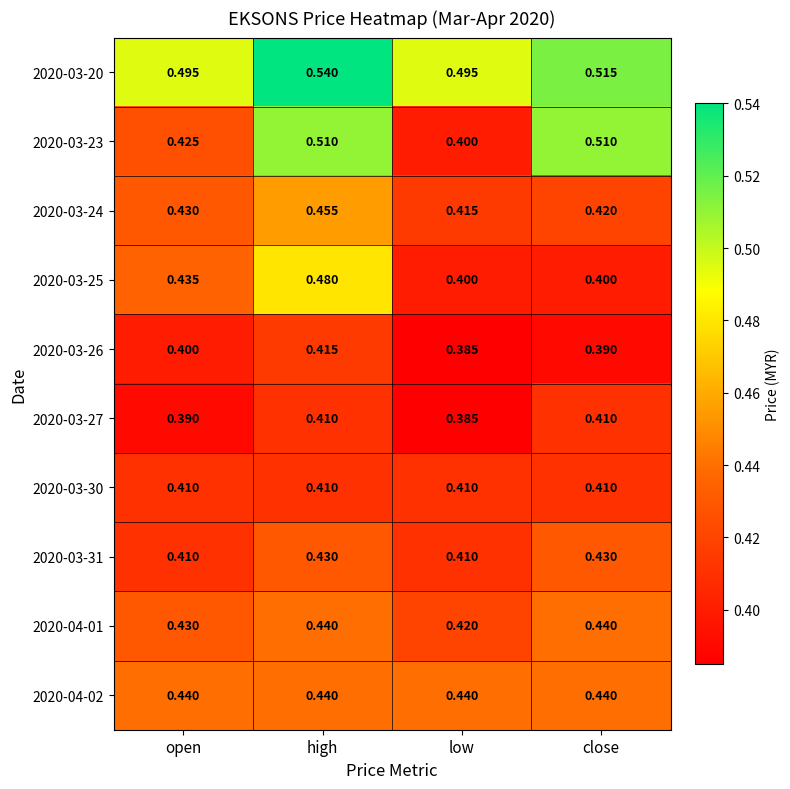

At which label does 2020-03-25 reach its peak?

high